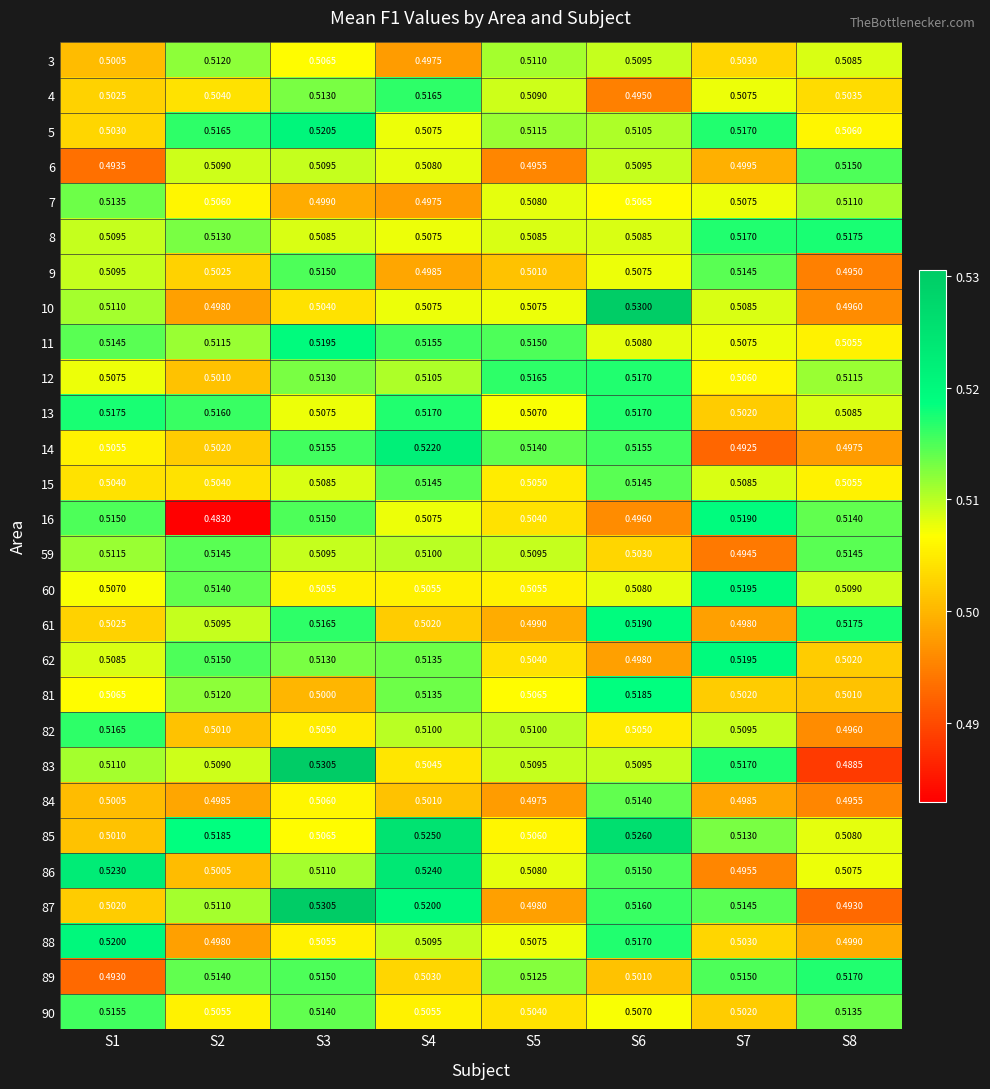

Is the value of 8 at S2 greater than the value of 4 at S1?

Yes